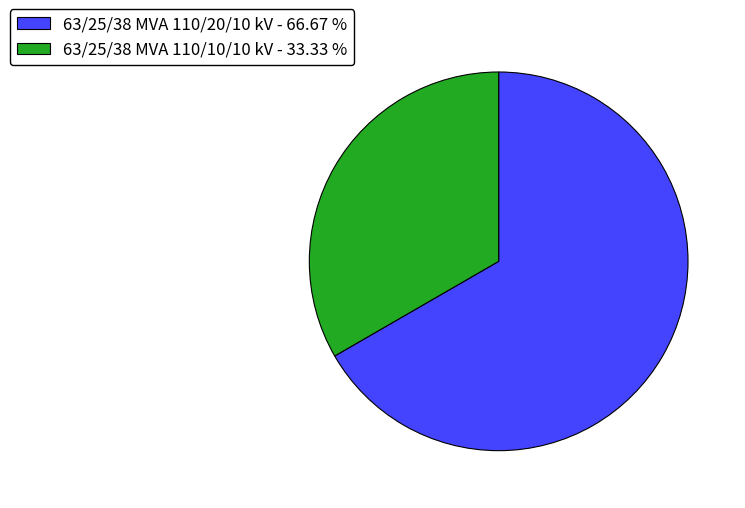

Which slice is the largest?

63/25/38 MVA 110/20/10 kV